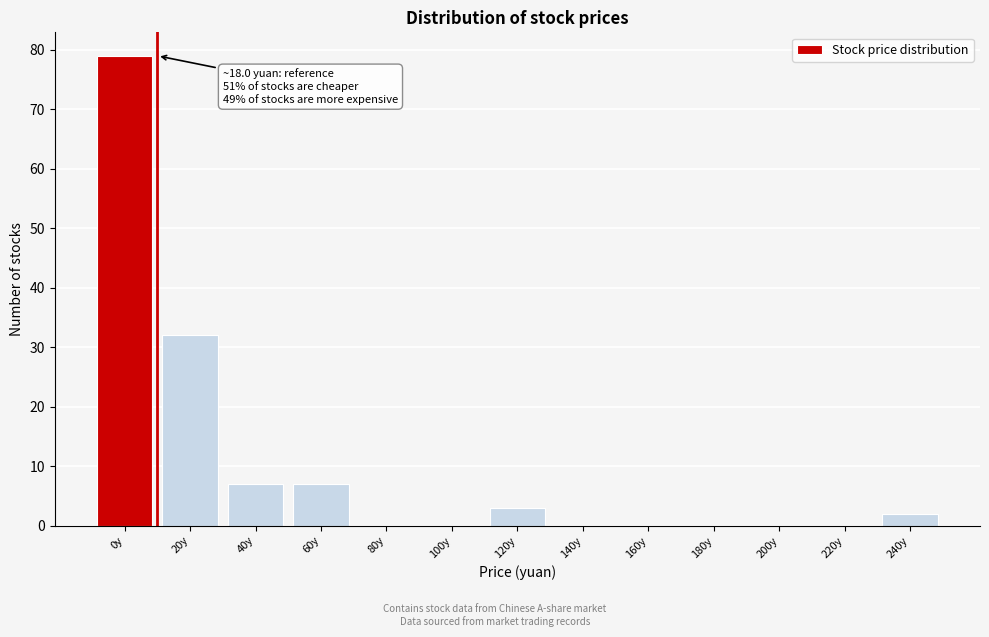

Reading left to right, what are all the values shown in this chart?

0y=79	20y=32	40y=7	60y=7	80y=0	100y=0	120y=3	140y=0	160y=0	180y=0	200y=0	220y=0	240y=2